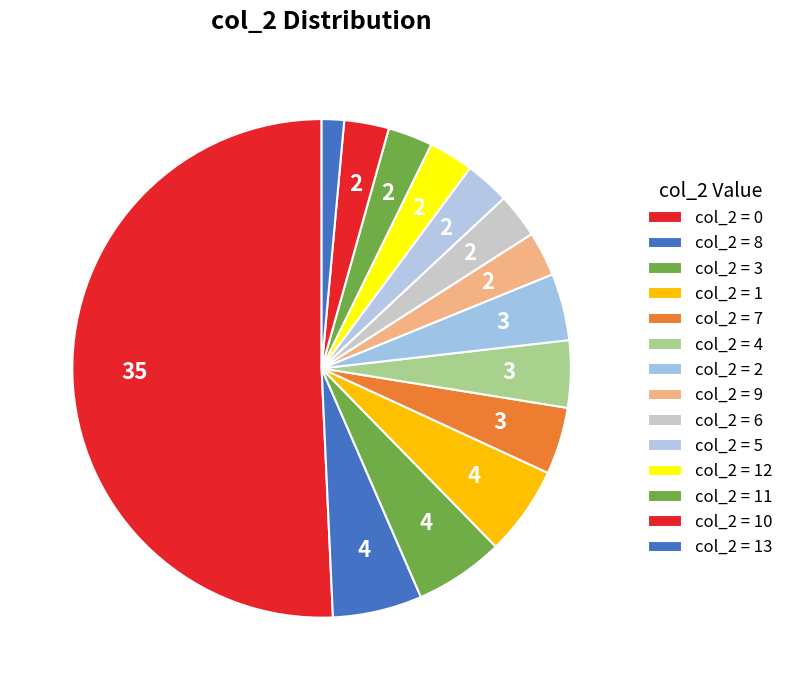

Does any single category account for the majority?

No